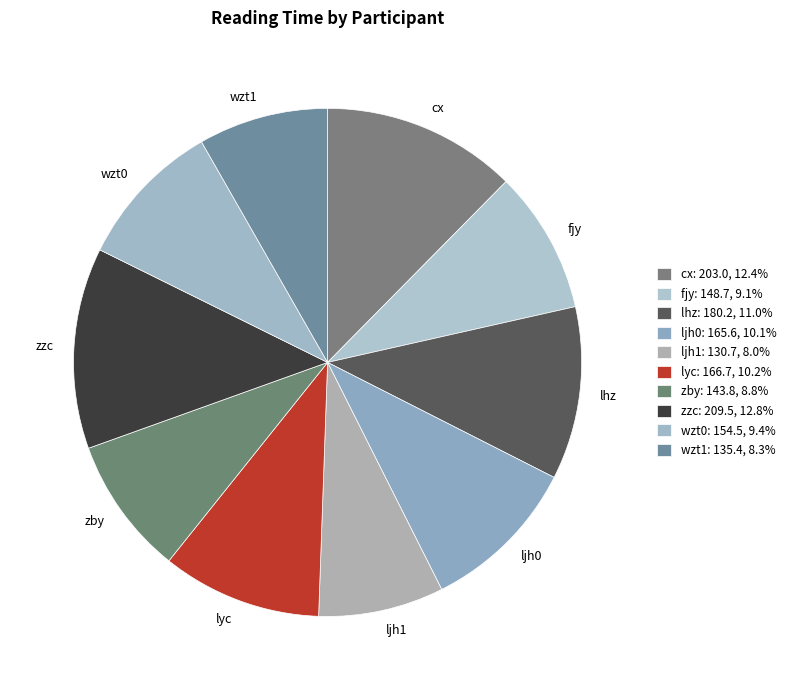

Does lyc account for over 50% of the chart?

No